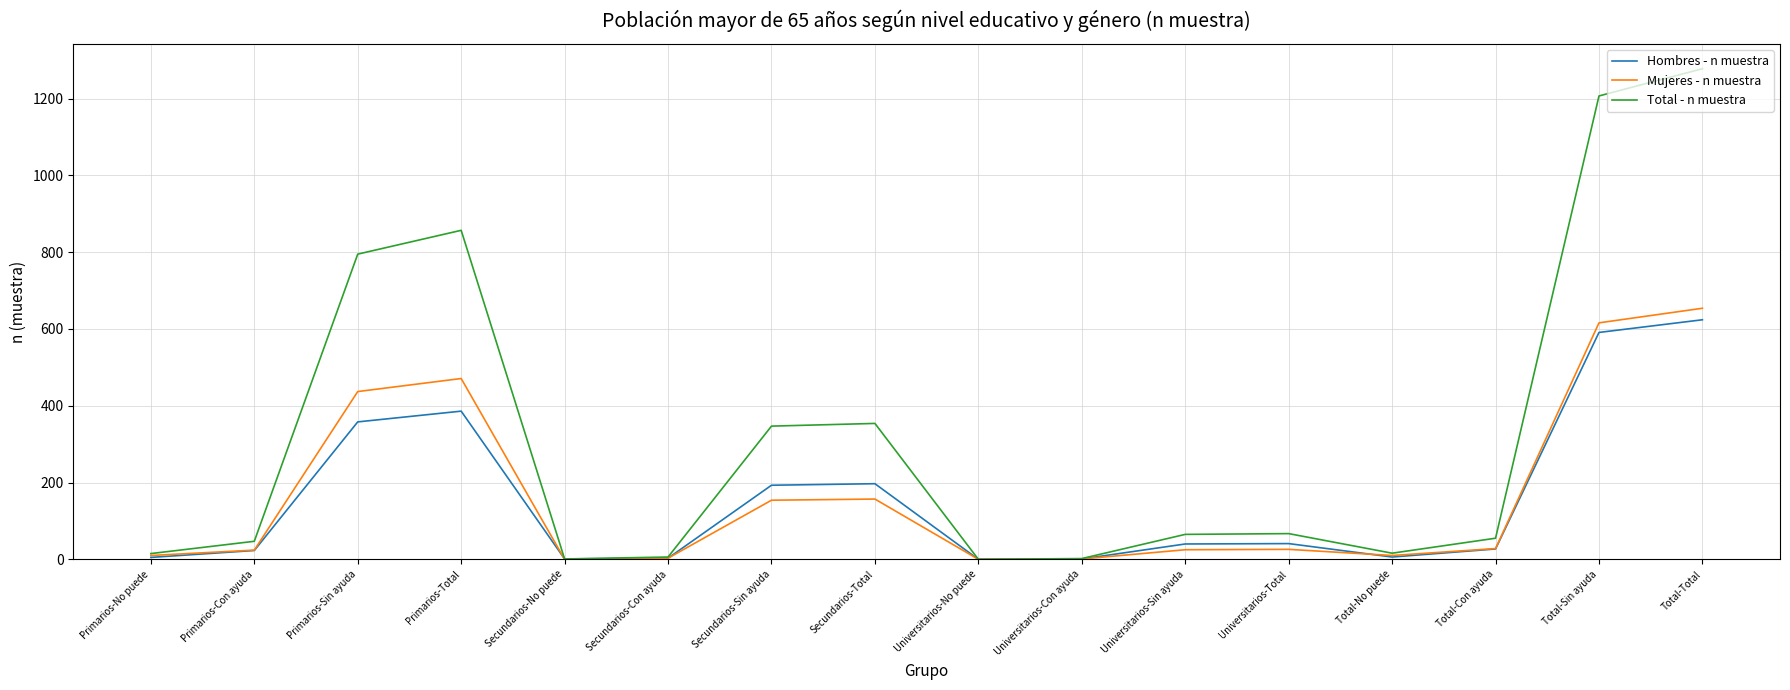

The Mujeres - n muestra series shows 25 at Universitarios-Sin ayuda. True or false?

True